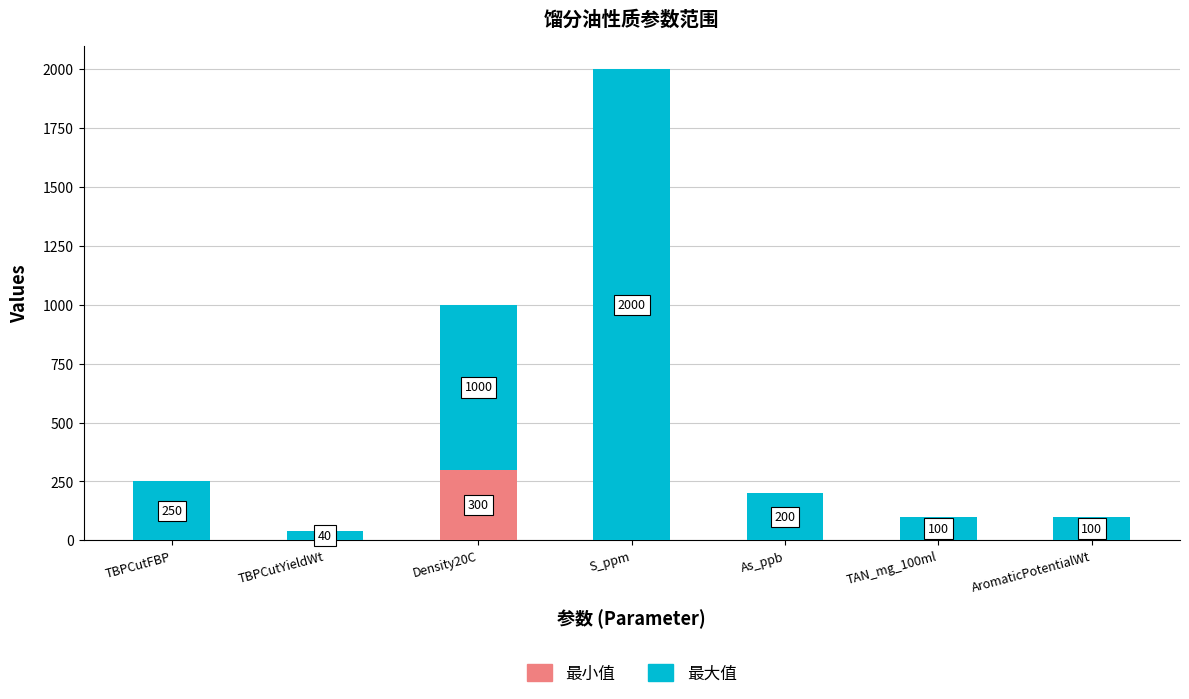

True or false: 最小值 has a value of 0 at TAN_mg_100ml.

True